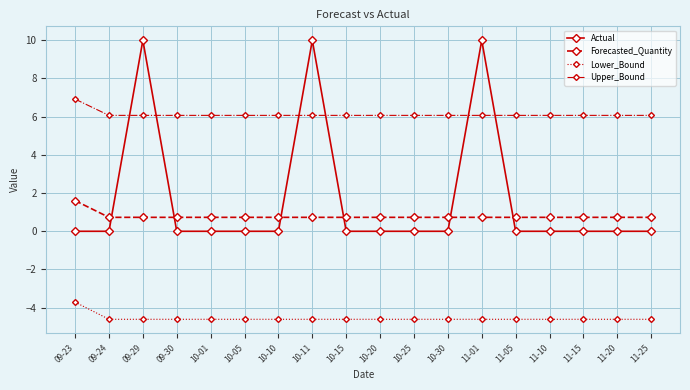

What is the maximum value for Upper_Bound?

6.9